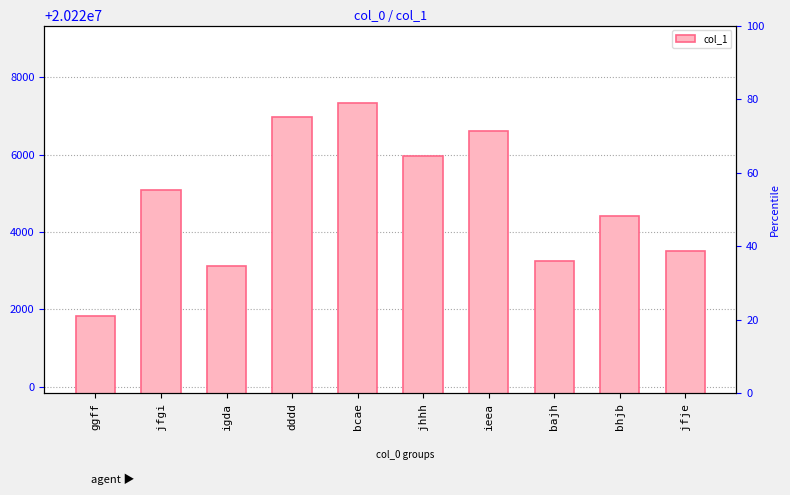

True or false: the data shows 28168931 at bhjb.

False